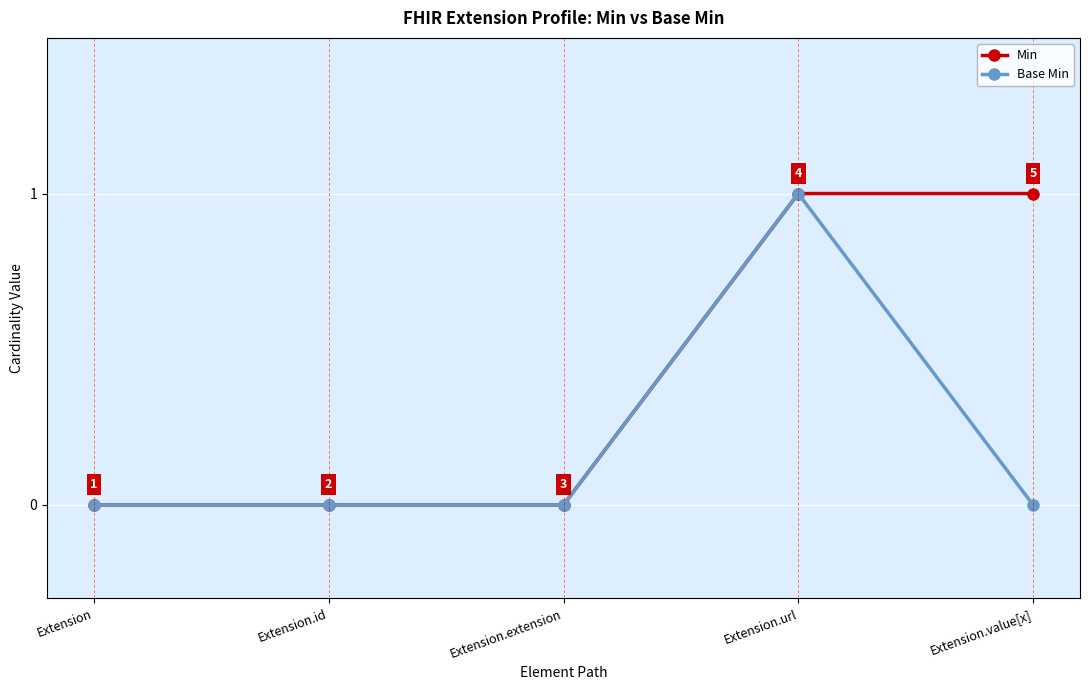

What is the label of the 3rd point from the left?

Extension.extension